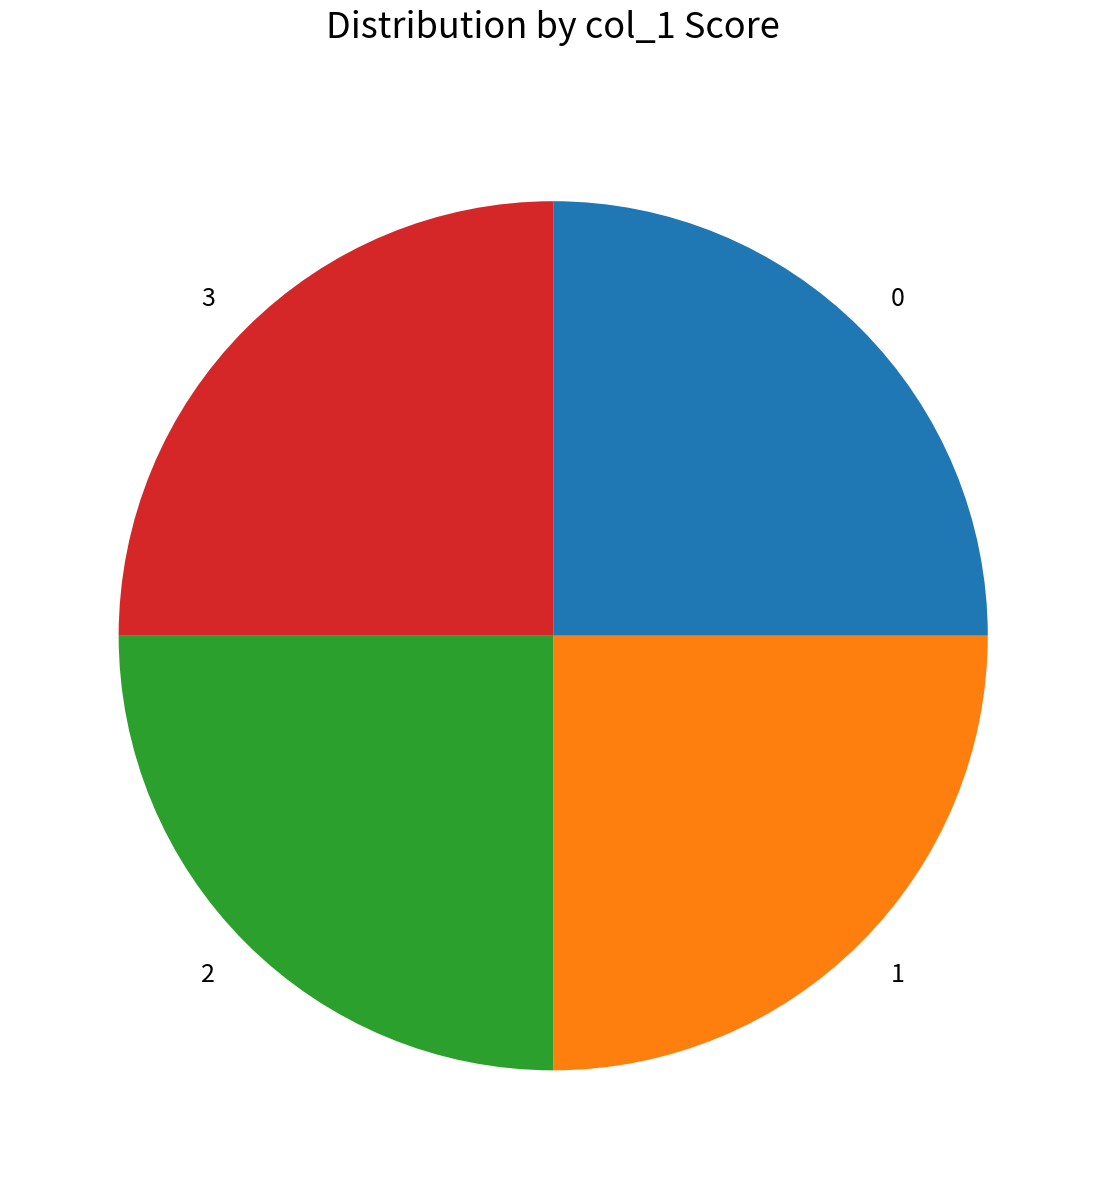

What is the ratio of the value at 2 to the value at 1?

1.0